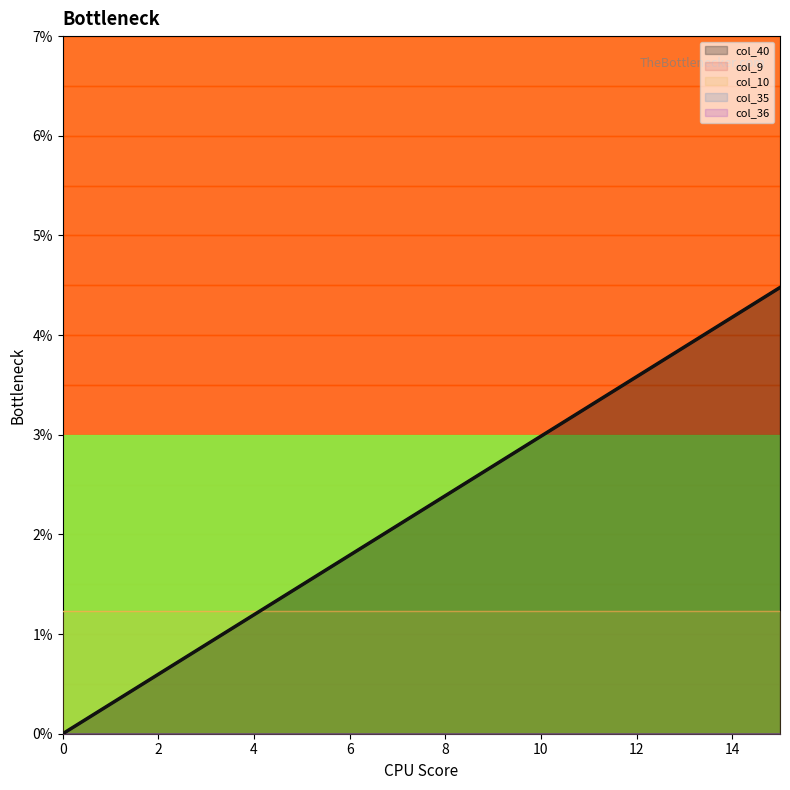

True or false: col_10 and col_35 intersect in this chart.

False